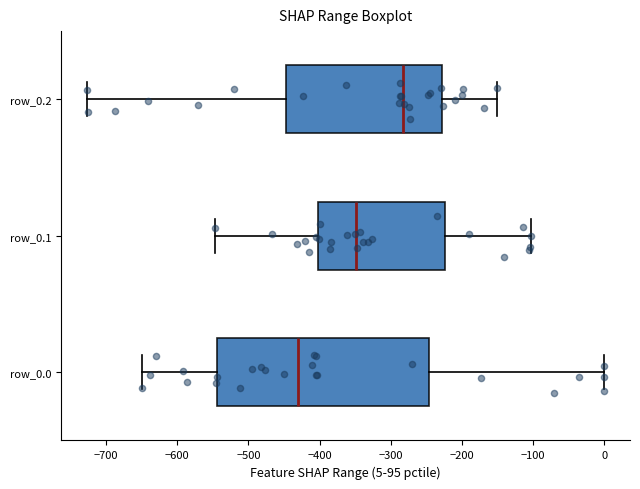

Which box's median line is the furthest to the left?

row_0.0